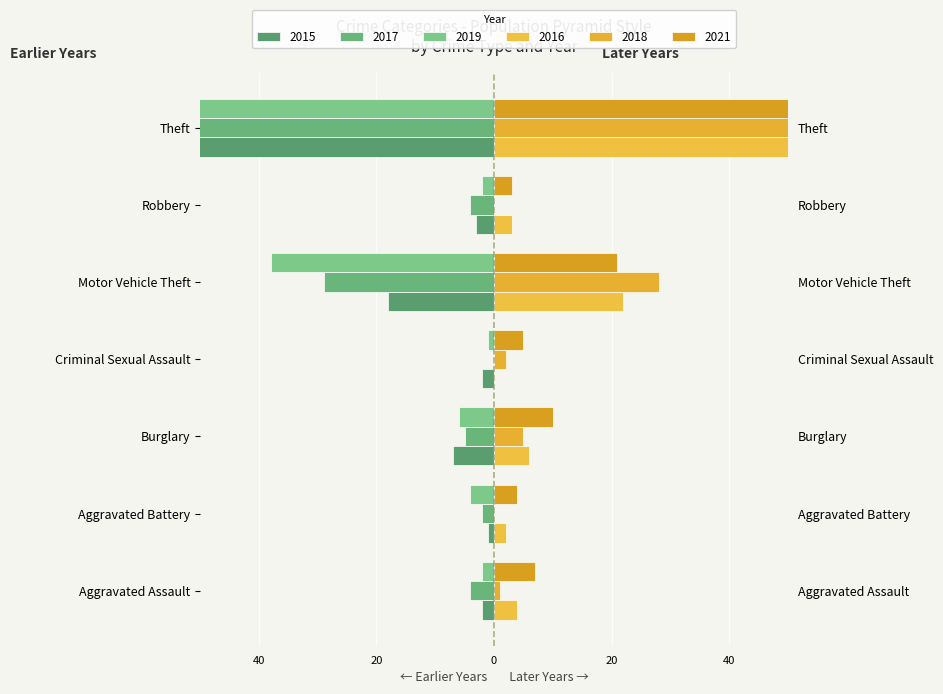

The value of 2017 at Criminal Sexual Assault is 0. True or false?

True